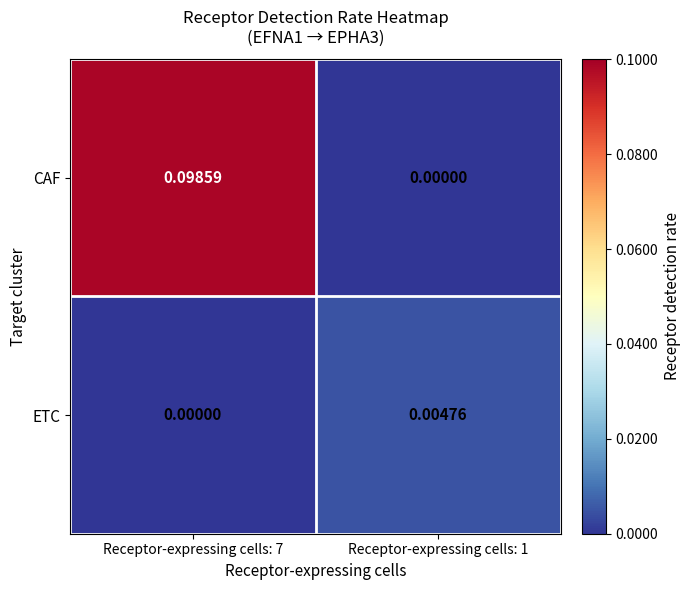

Rank the series by their maximum value, from lowest to highest.

ETC, CAF